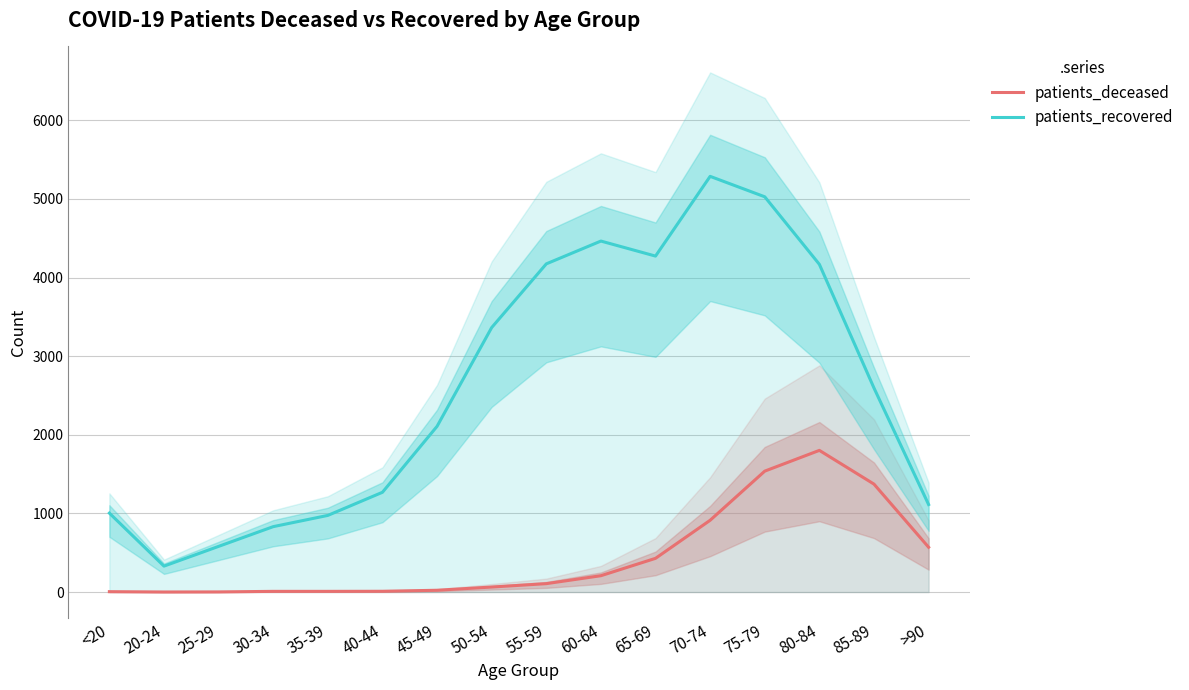

How many interior local peaks does the patients_deceased series have?

1